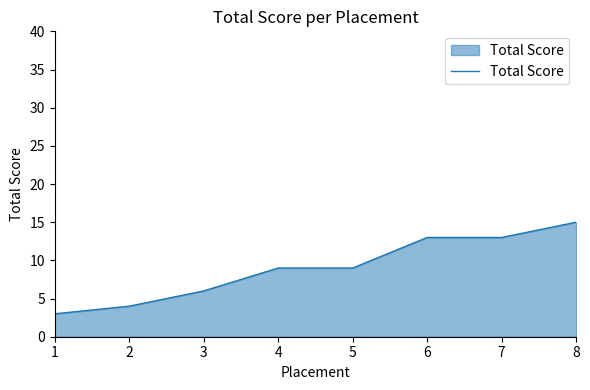

True or false: the data shows 27 at 8.

False